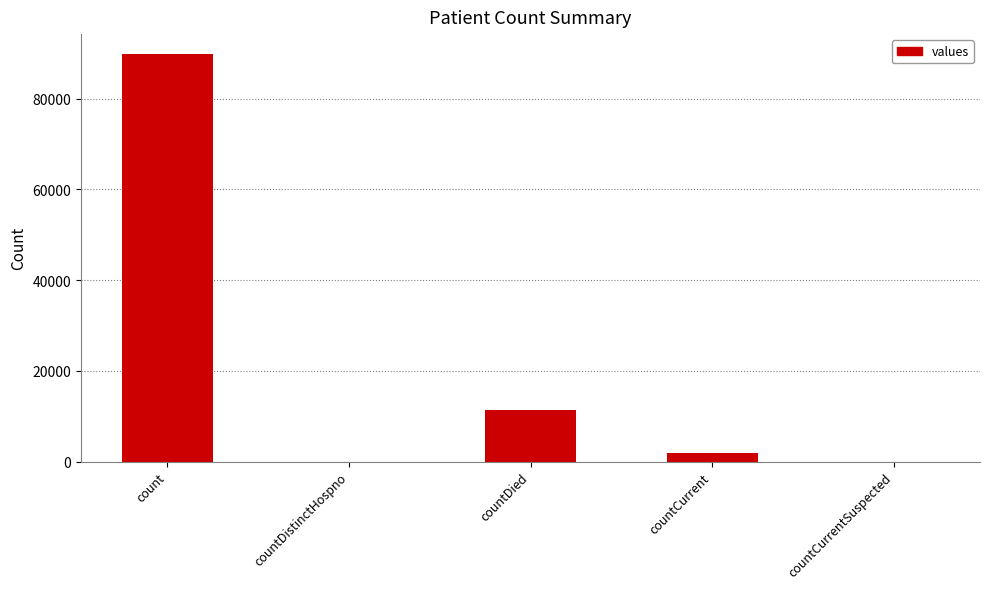

Reading left to right, what are all the values shown in this chart?

89759	0	11352	1813	0